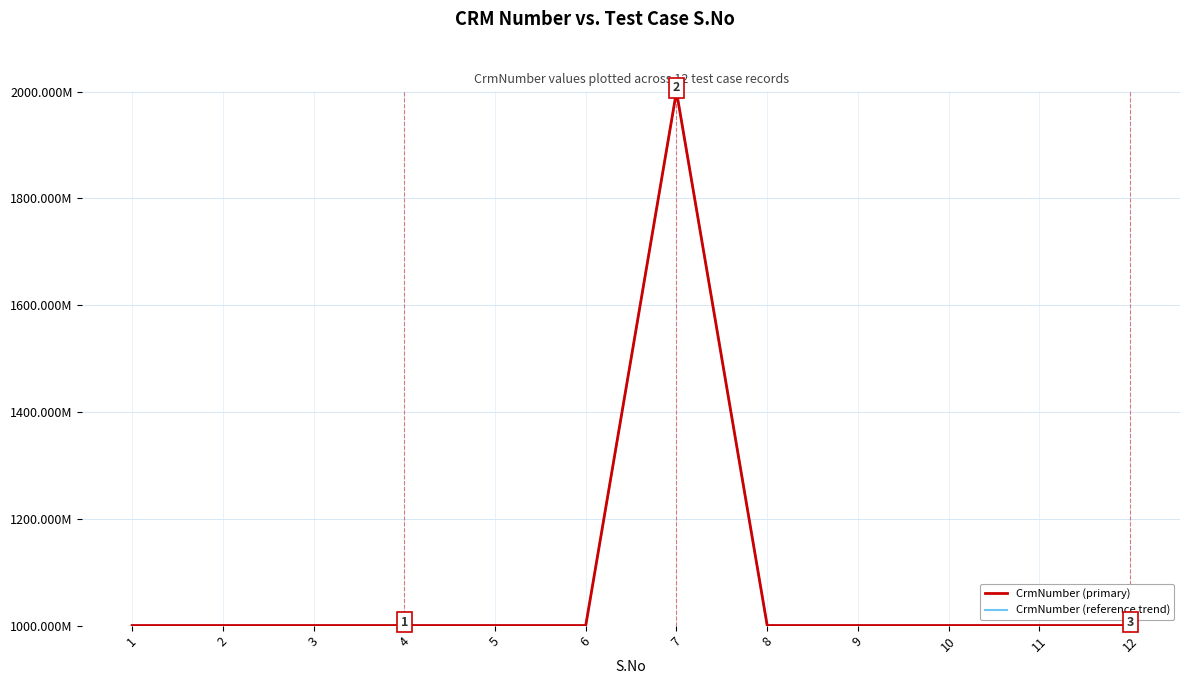

What are all the series names shown in the legend?

CrmNumber (primary), CrmNumber (reference trend)